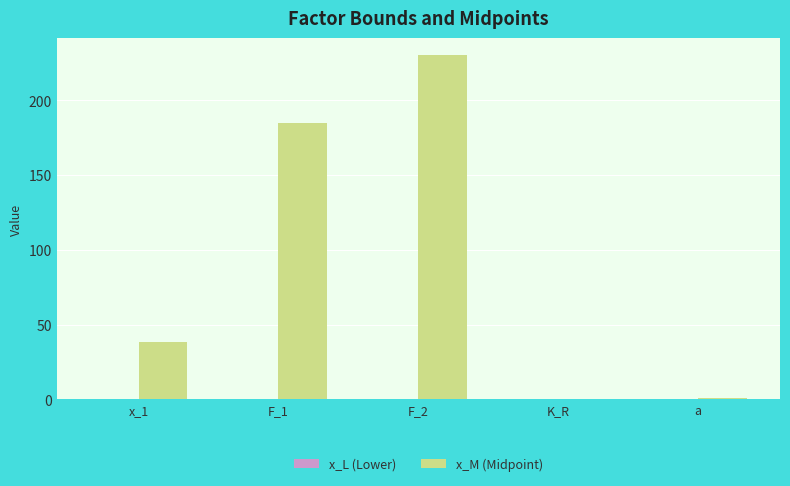

Is it true that the value at F_2 is 230.1?

True